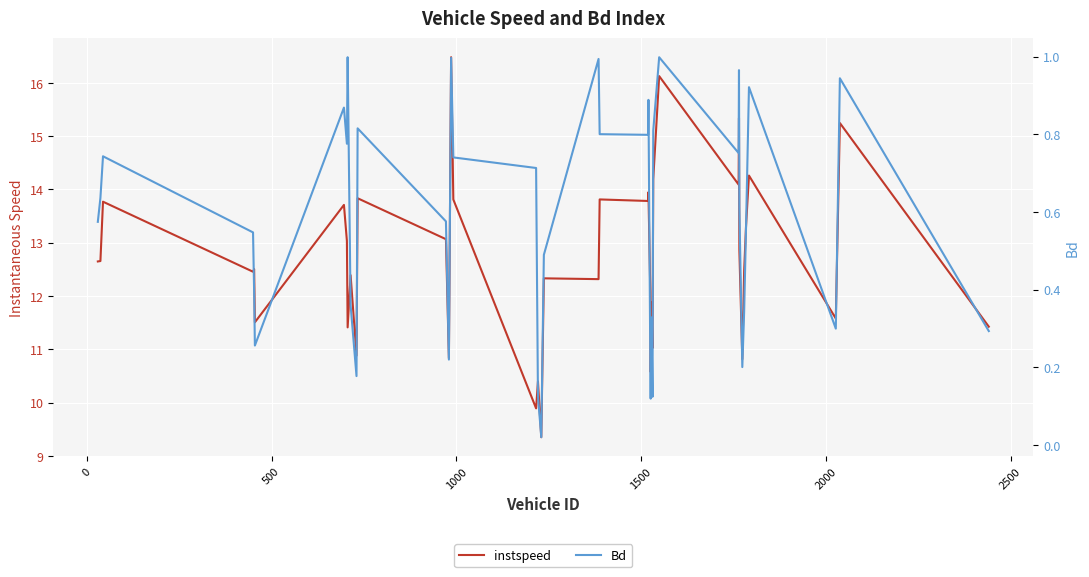

True or false: Bd and instspeed cross at least once.

False